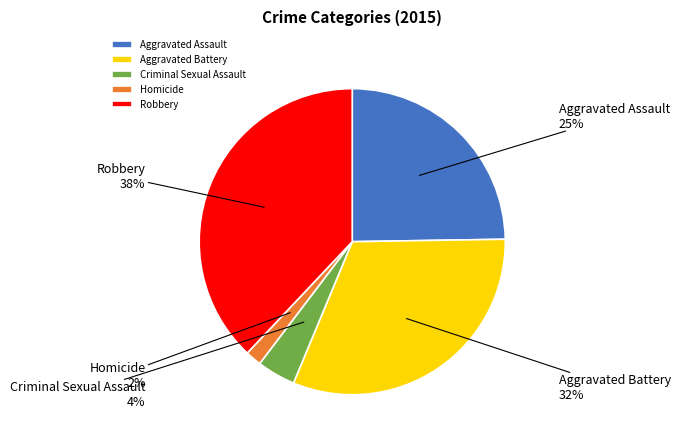

Is Robbery the majority of the pie?

No